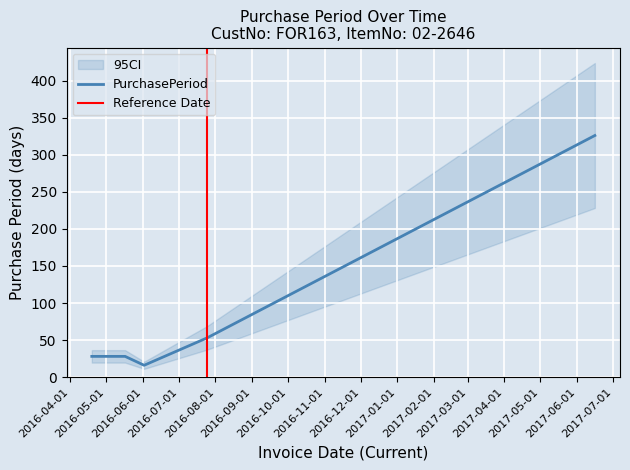

Rank the categories by value from lowest to highest.

2016-06-02, 2016-04-19, 2016-05-17, 2016-07-25, 2017-06-16